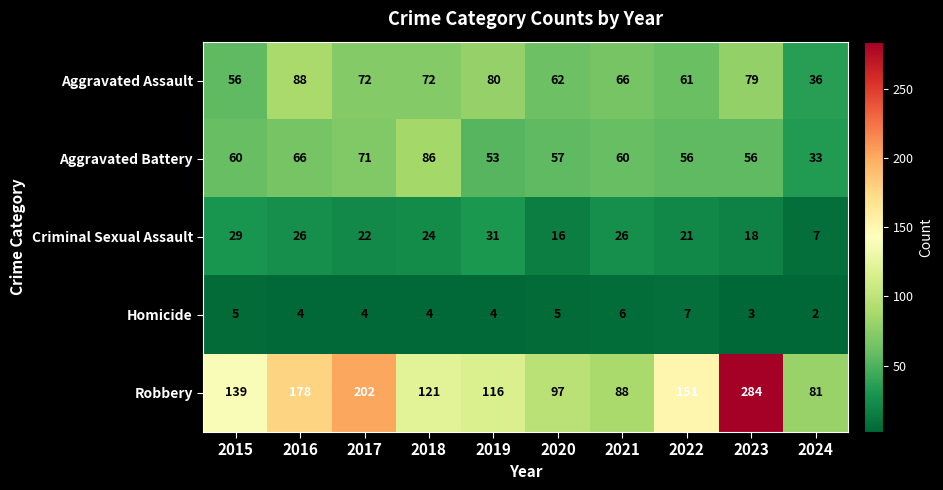

At which category is the sum across all series the highest?

2023